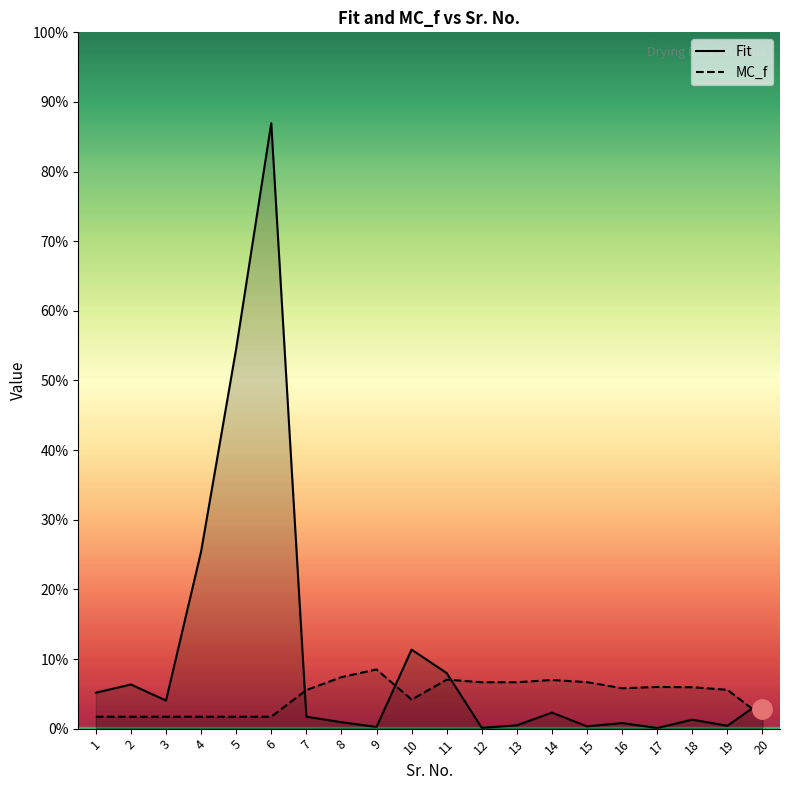

The value of MC_f at 19 is 0.8. True or false?

False